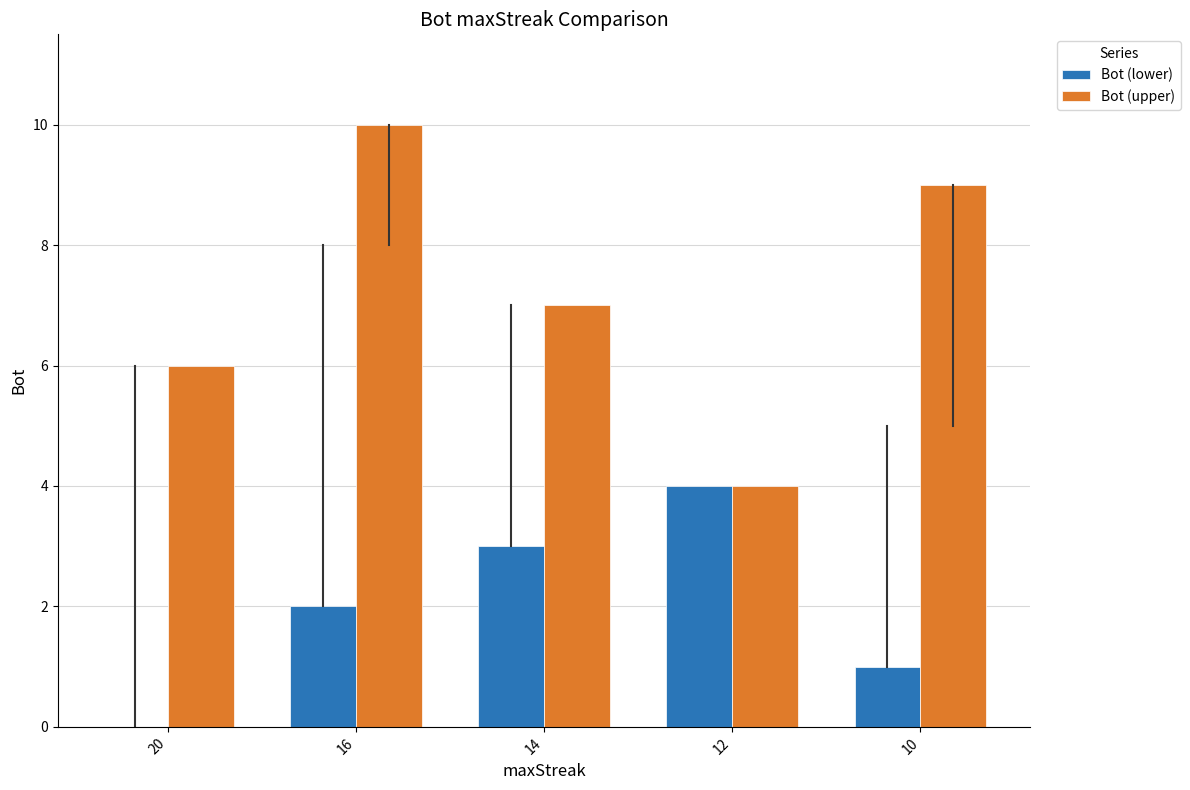

How many categories are shown in the chart?

5